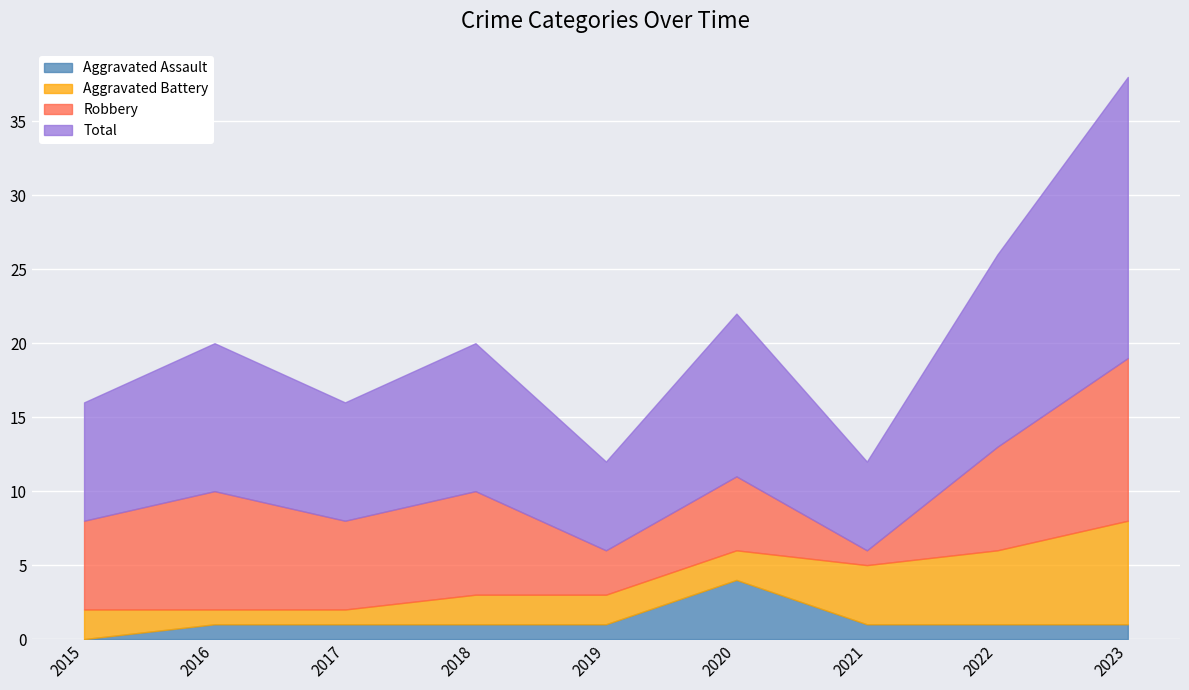

How many intersections are there between Robbery and Aggravated Battery?

2